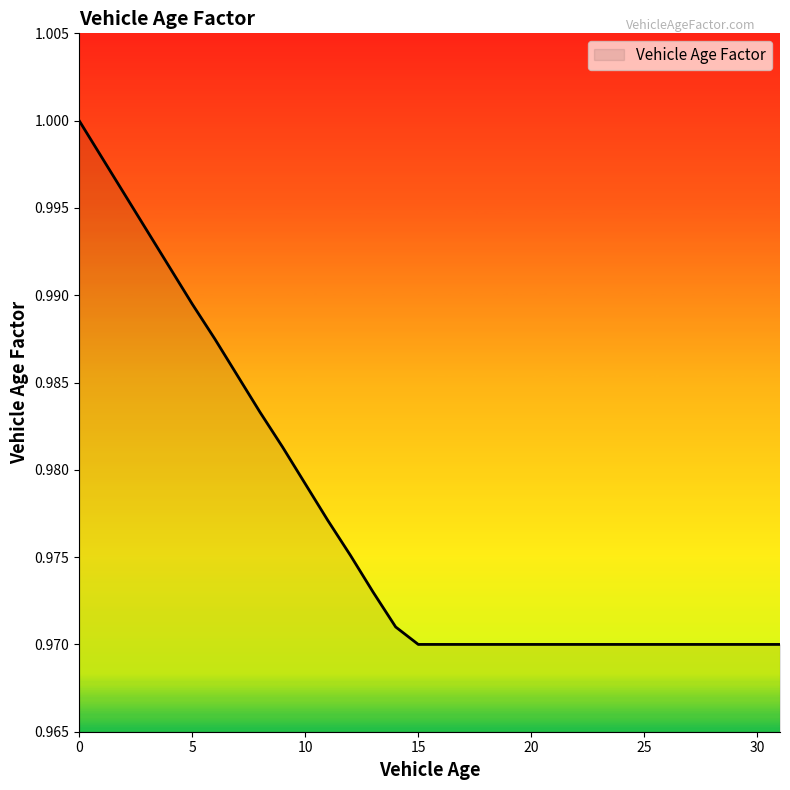

Reading left to right, extract all data points from this chart.

1.0	1.0	1.0	1.0	1.0	1.0	1.0	1.0	1.0	1.0	1.0	1.0	1.0	1.0	1.0	1.0	1.0	1.0	1.0	1.0	1.0	1.0	1.0	1.0	1.0	1.0	1.0	1.0	1.0	1.0	1.0	1.0